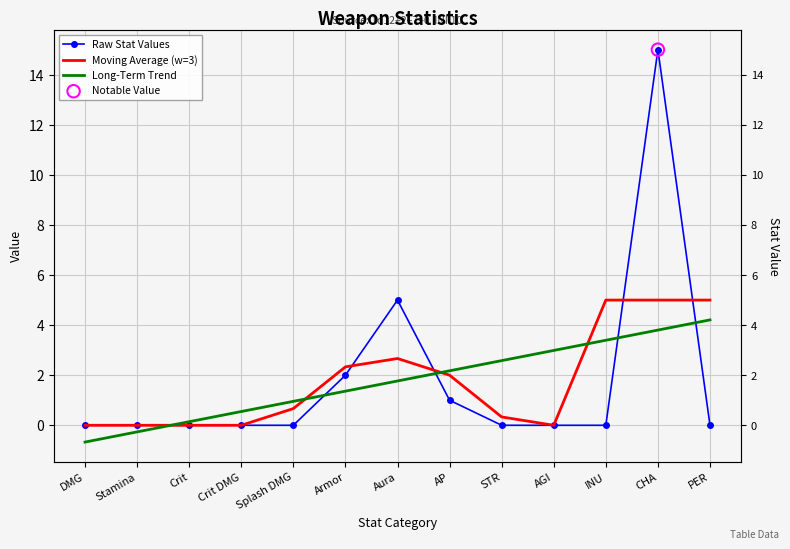

Which series contains the lowest Y value?

Long-Term Trend